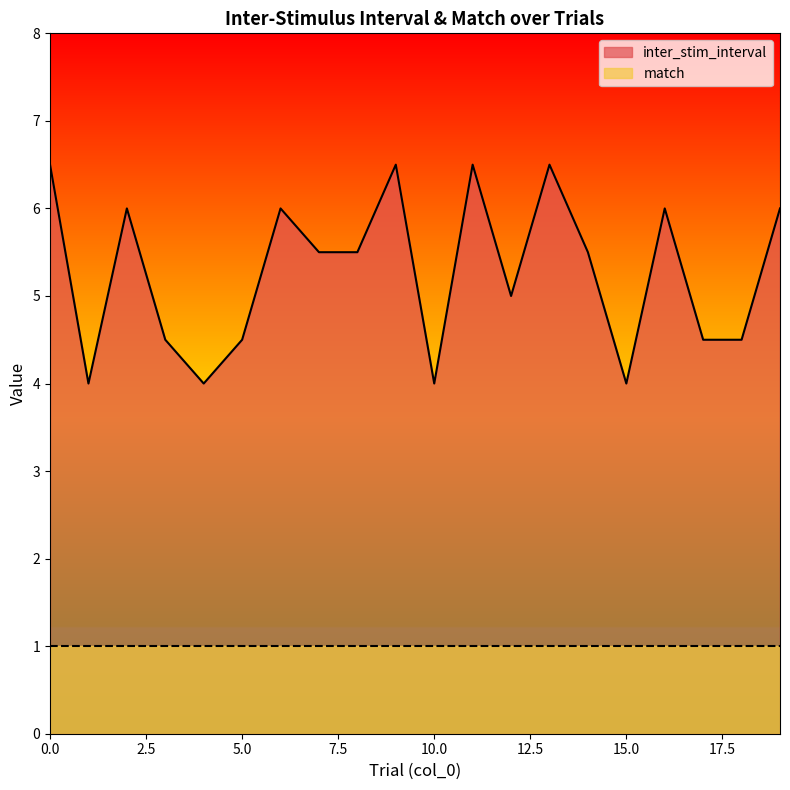

Is it true that the value at 10 is 4.0?

True